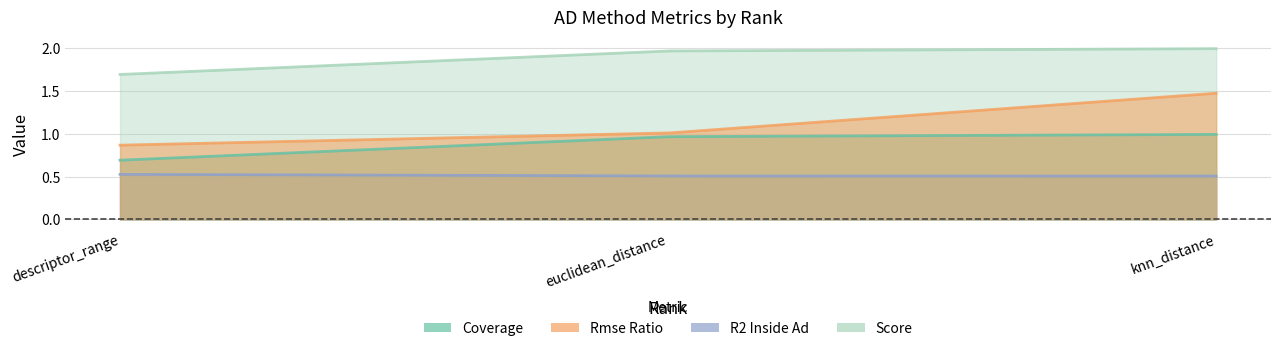

Is it true that r2_inside_ad equals 0.2 at euclidean_distance?

False